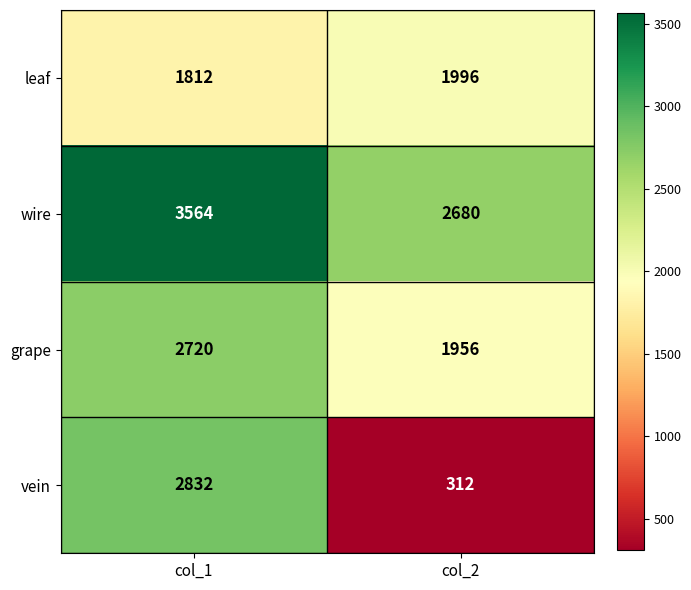

Which category has the lowest value across all series?

col_2